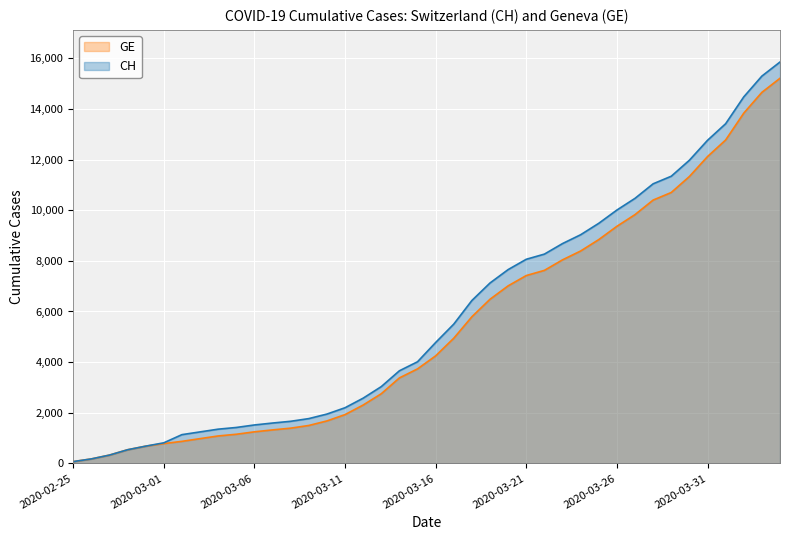

Rank the series by their maximum value, from lowest to highest.

GE, CH